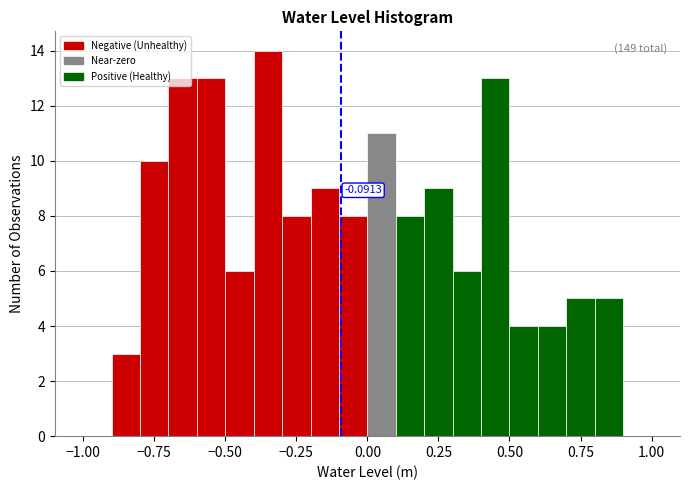

Around what value on the x-axis is the tallest bar? Give the approximate position of its centre, as read against the axis.

-0.35